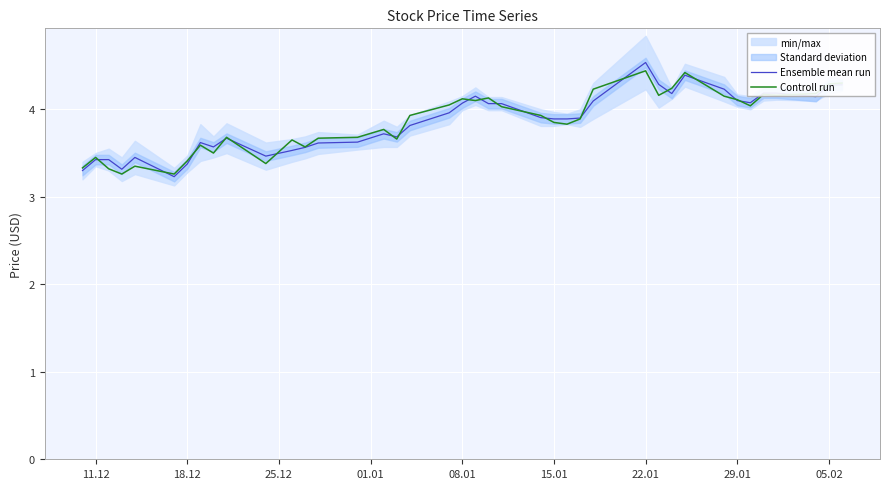

What is the maximum value for Controll run?

4.4